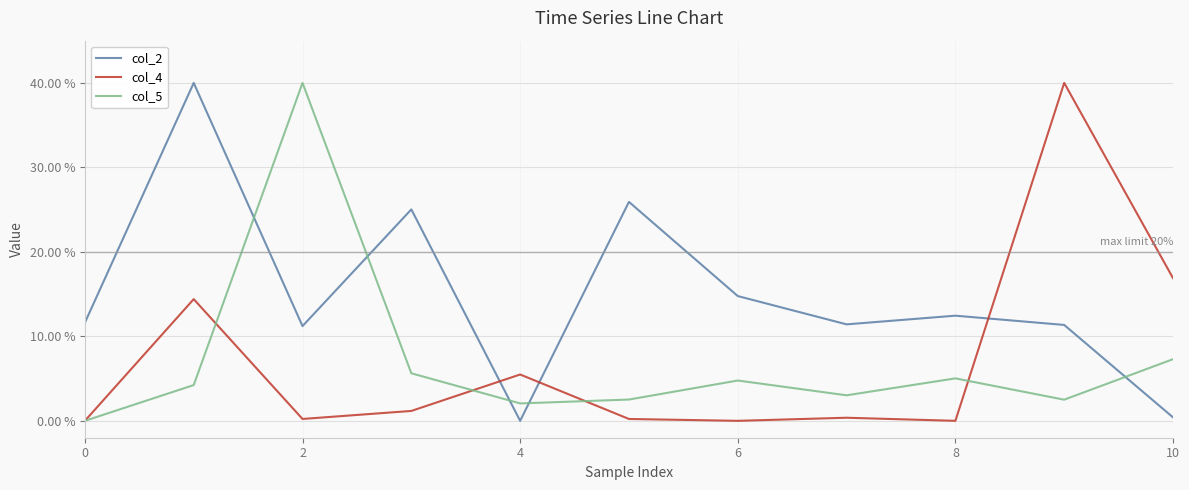

True or false: col_2 and col_4 intersect in this chart.

True